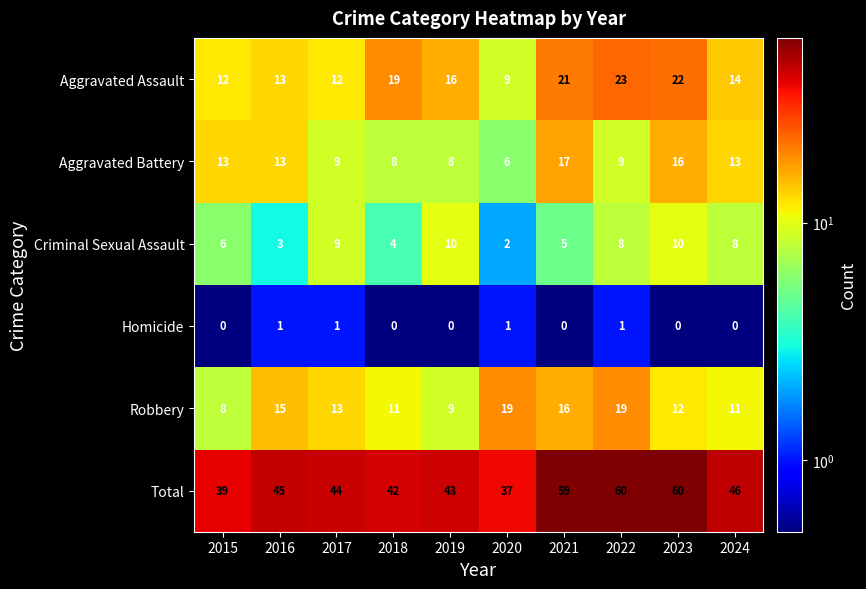

At which label is Total closest to 48?

2024